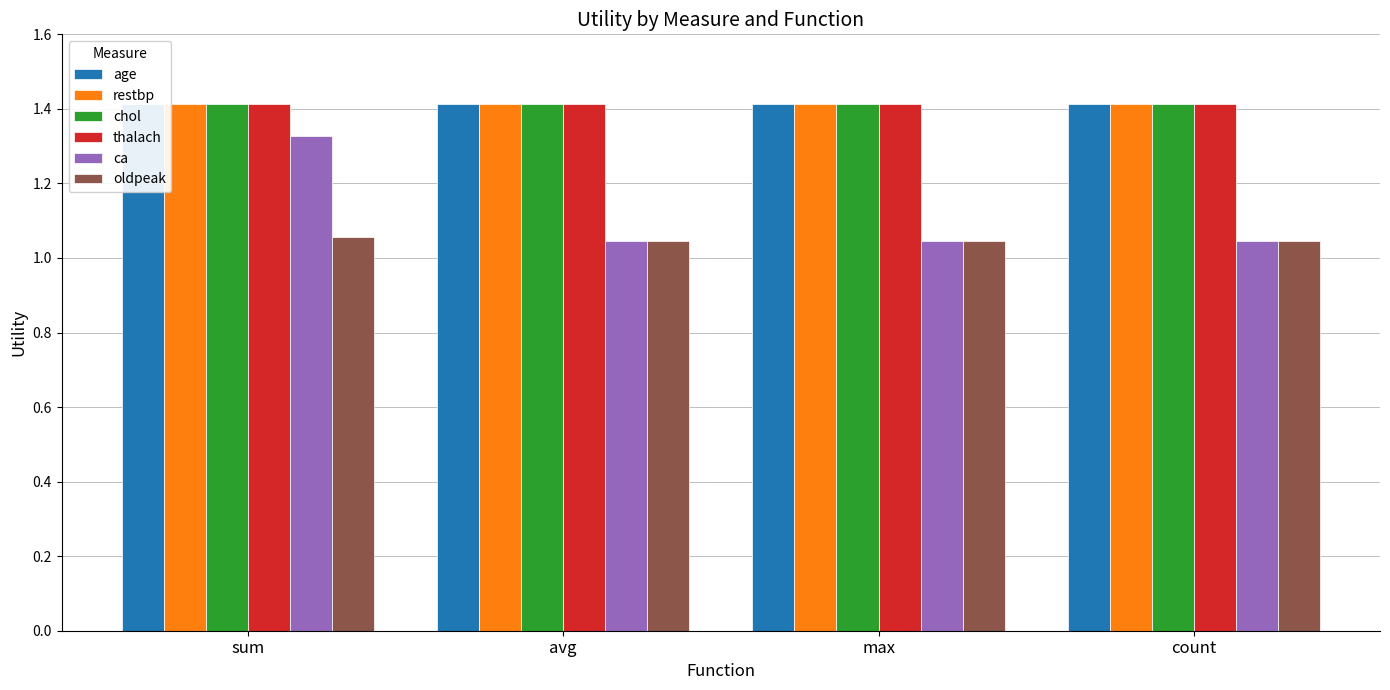

What is the value of the thalach bar at the 3rd from the left?

1.4